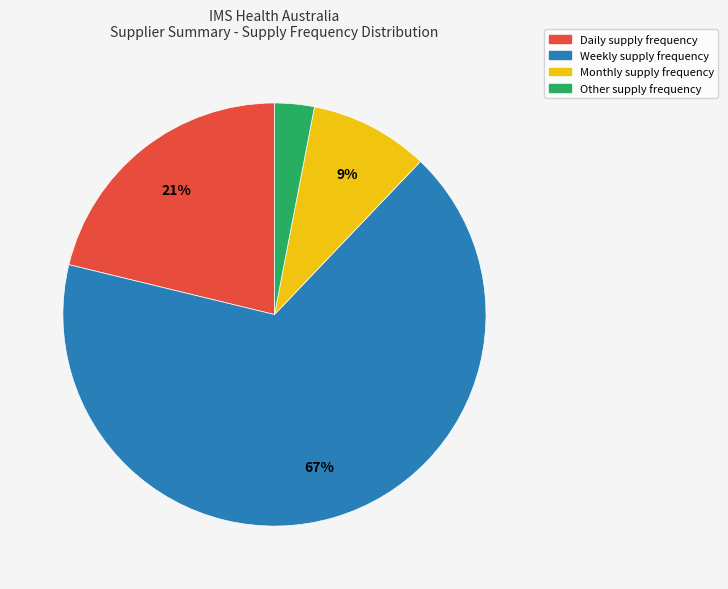

Is there a majority slice in this chart?

Yes